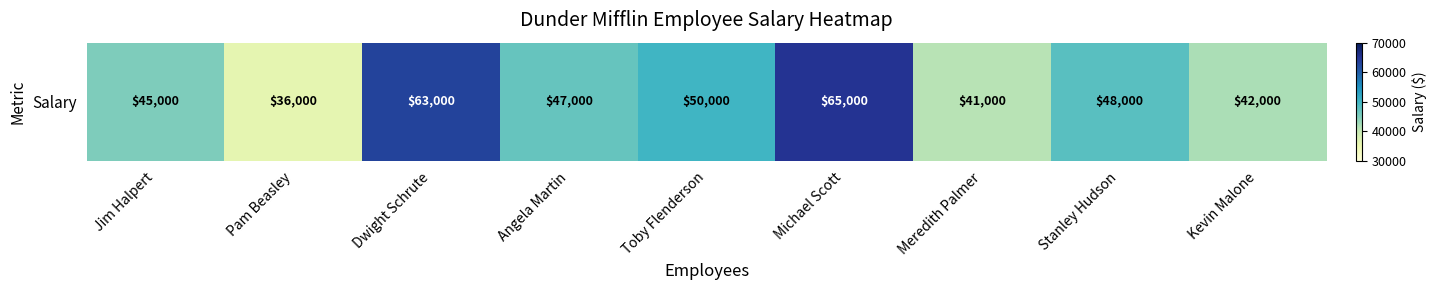

List the labels in order of value, smallest first.

Pam Beasley, Meredith Palmer, Kevin Malone, Jim Halpert, Angela Martin, Stanley Hudson, Toby Flenderson, Dwight Schrute, Michael Scott